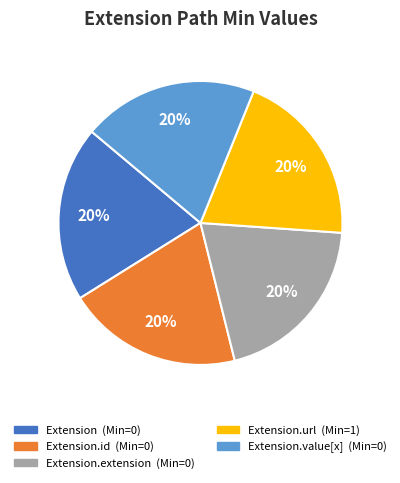

Is there any slice that represents more than half of the pie?

No